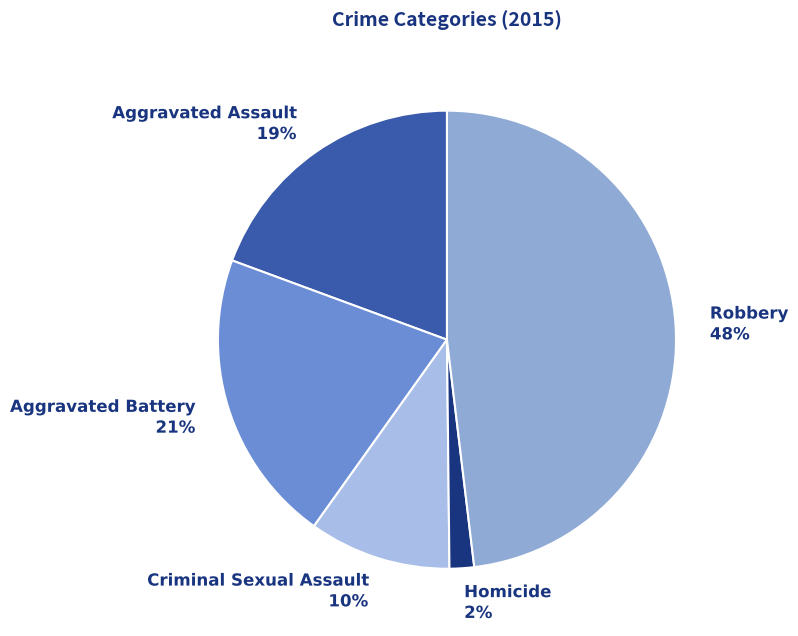

Approximately how many times larger is the value at Robbery compared to Criminal Sexual Assault?

4.8